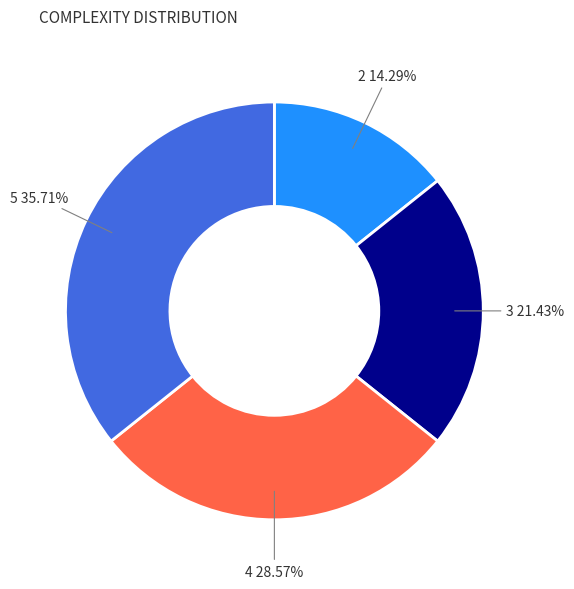

To the nearest percent, what percentage of the pie is 2?

14%